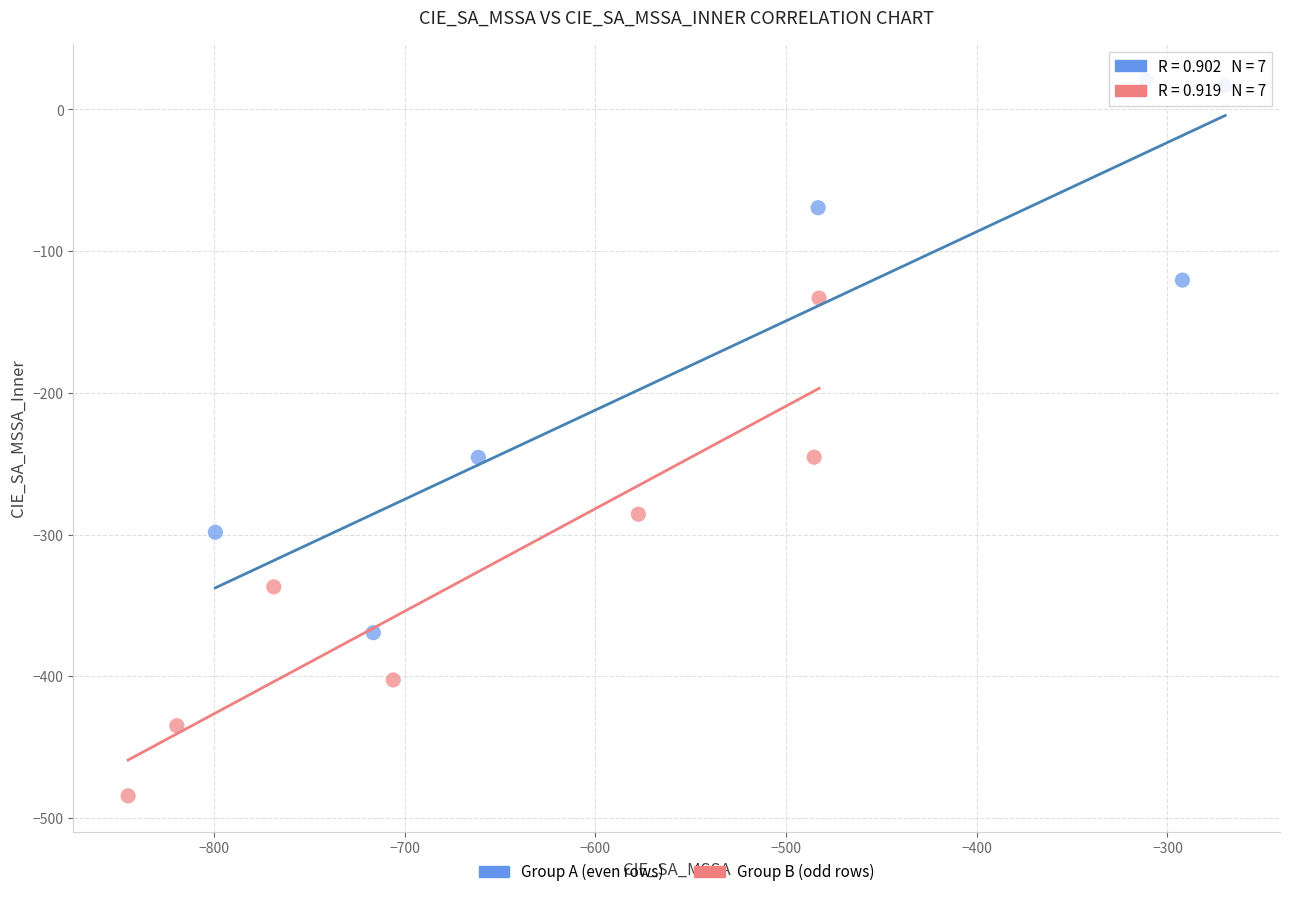

What are all the series names shown in the legend?

Group A (even rows), Group B (odd rows)